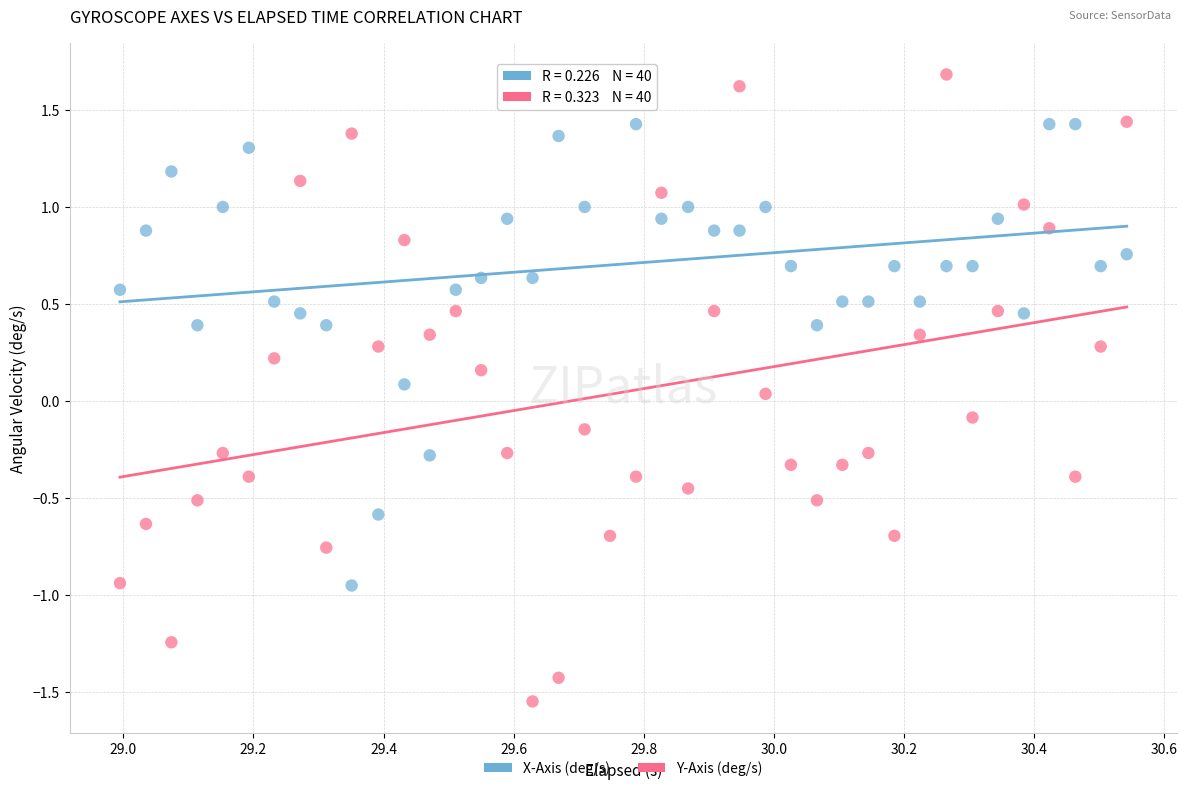

Across all data points, what is the range of Y values (max minus min)?

3.2